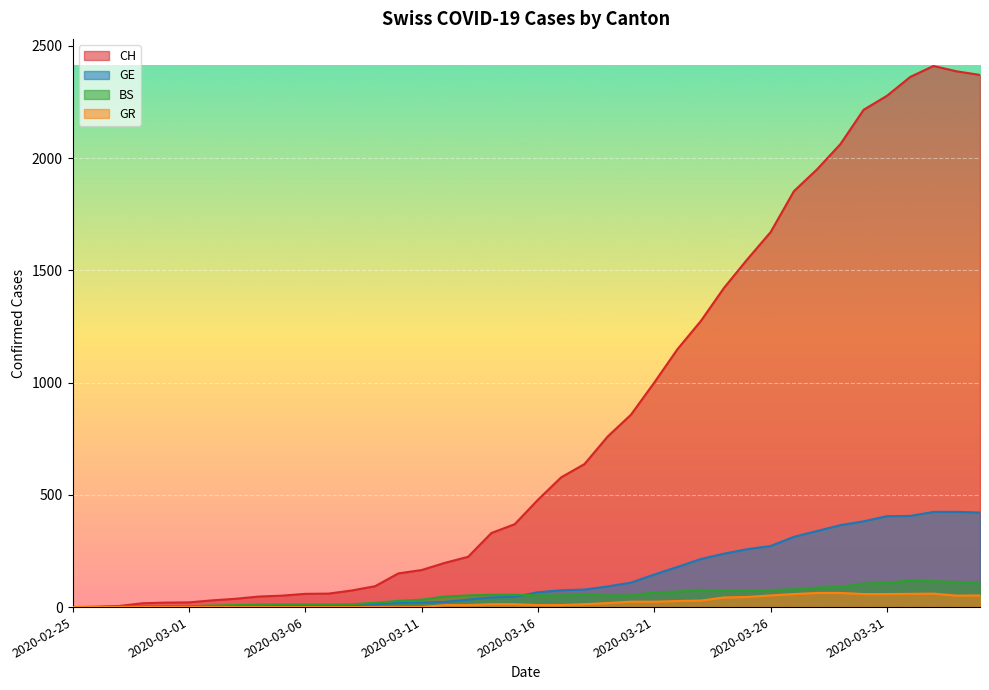

What is the value of the CH point at the 34th from the left?

2062